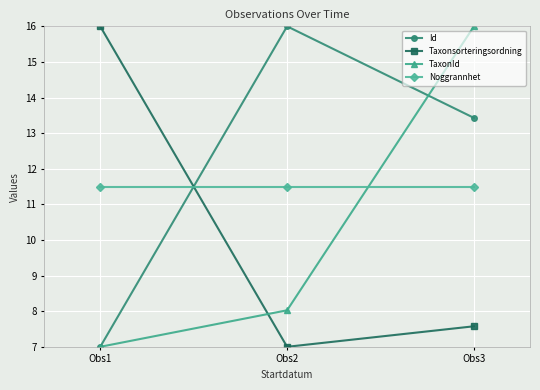

At how many categories does at least one series exceed 10?

3